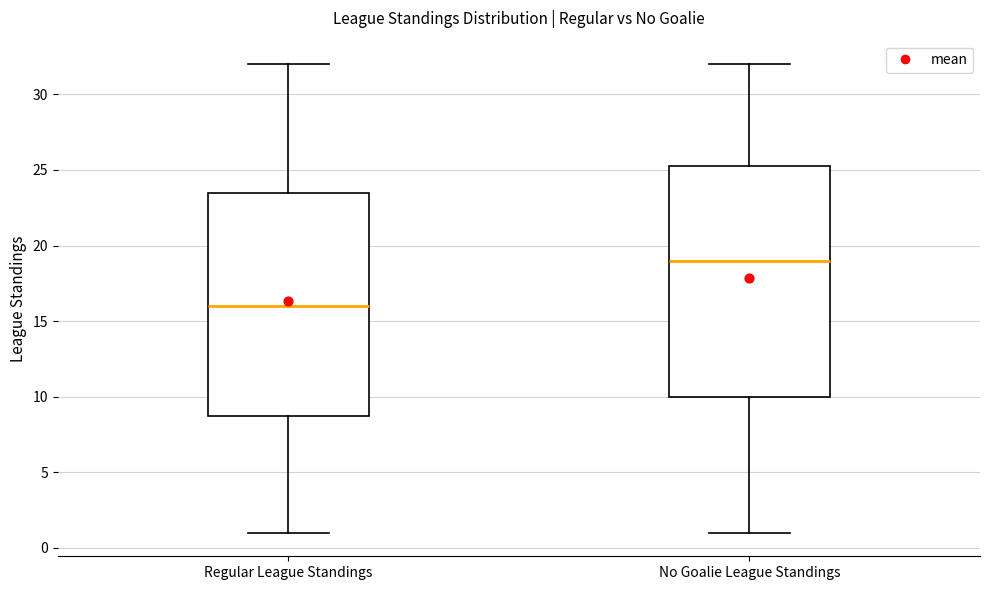

Reading left to right, transcribe this box plot: for each box, give where its median line is, the range the box spans, and where its two whiskers end, as read against the y-axis. The values are not printed on the chart, so give them approximately, as read against the axis.

Regular League Standings: median 16.0, box 9.0 to 23.5, whiskers 1.0 to 32.0
No Goalie League Standings: median 19.0, box 10.0 to 25.5, whiskers 1.0 to 32.0